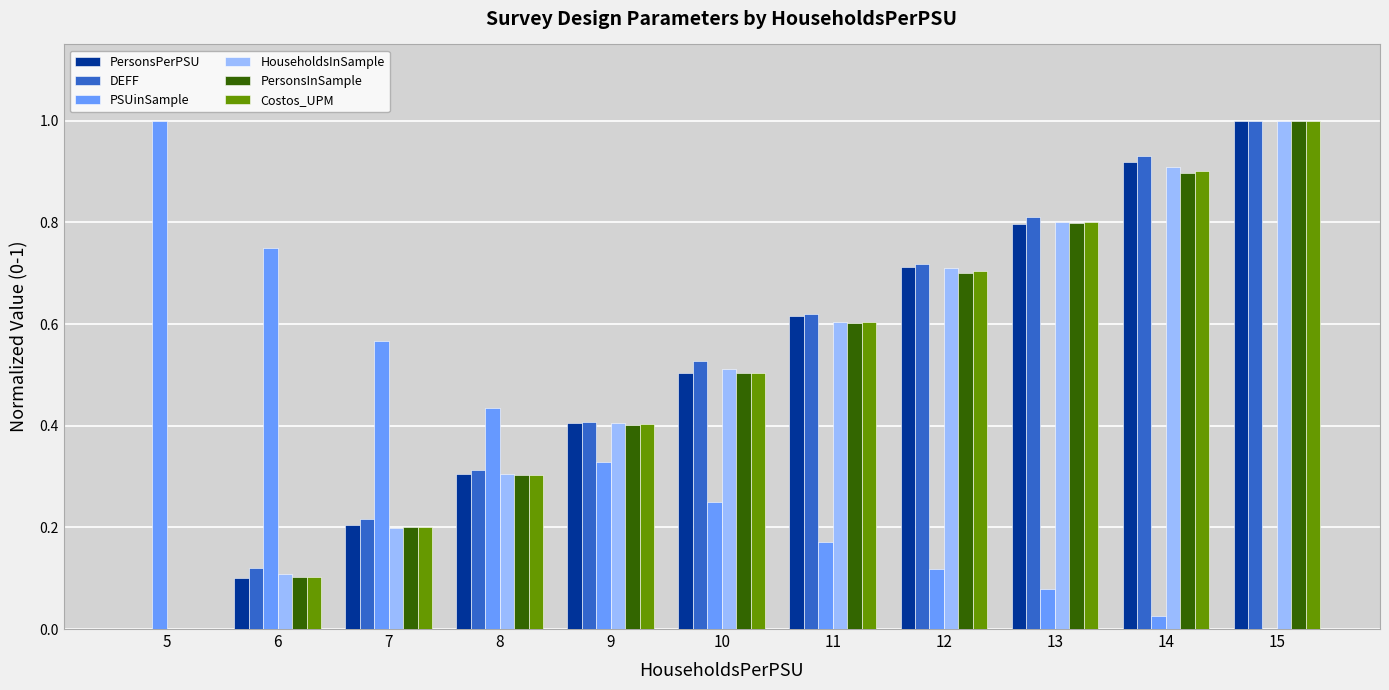

At which category is the sum across all series the highest?

15